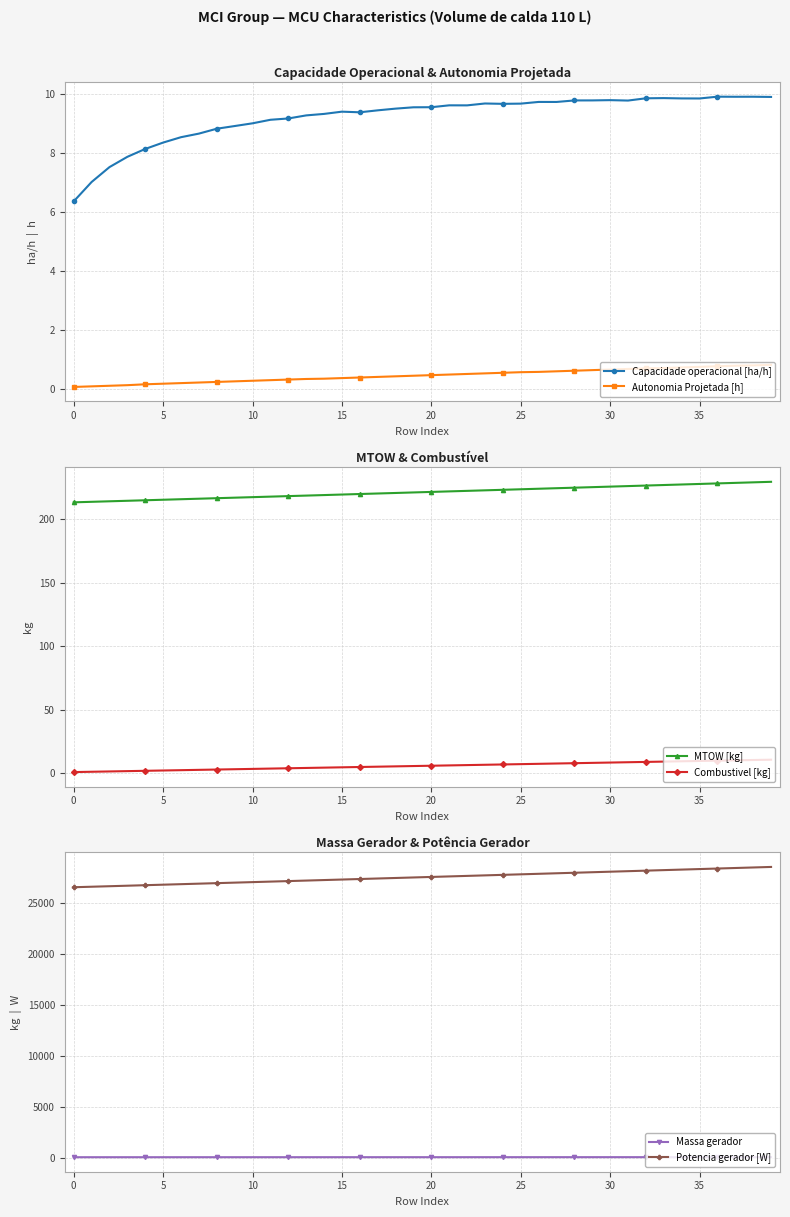

Is this an area chart (filled region under the line)?

No